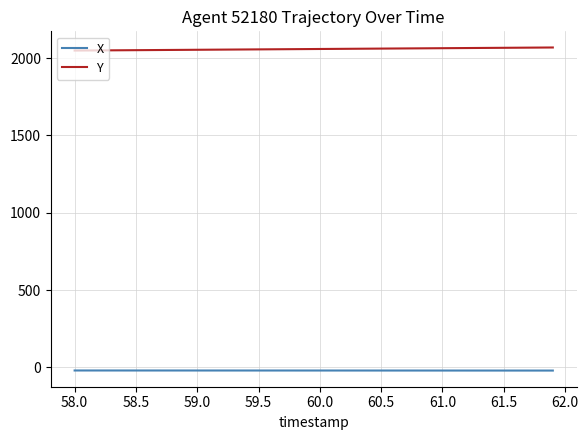

What is the lowest value of the X series?

-20.3